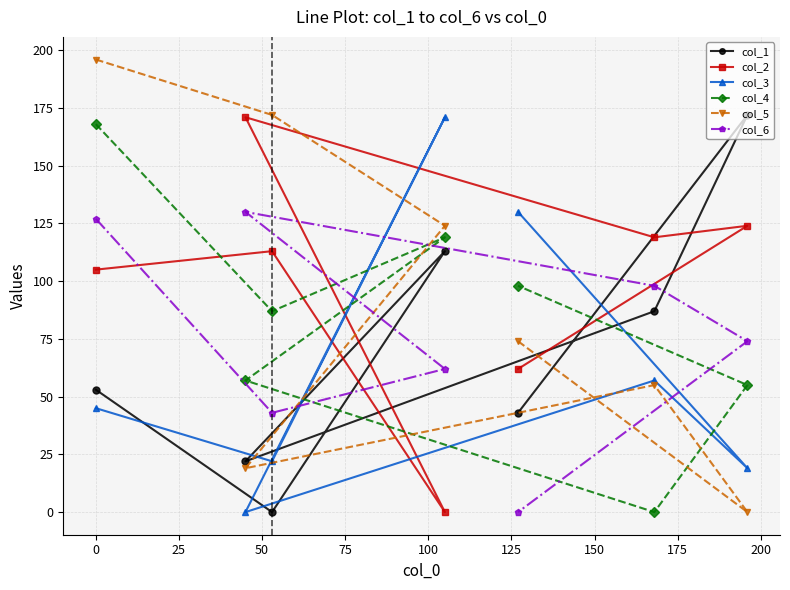

At how many categories does at least one series exceed 140?

5